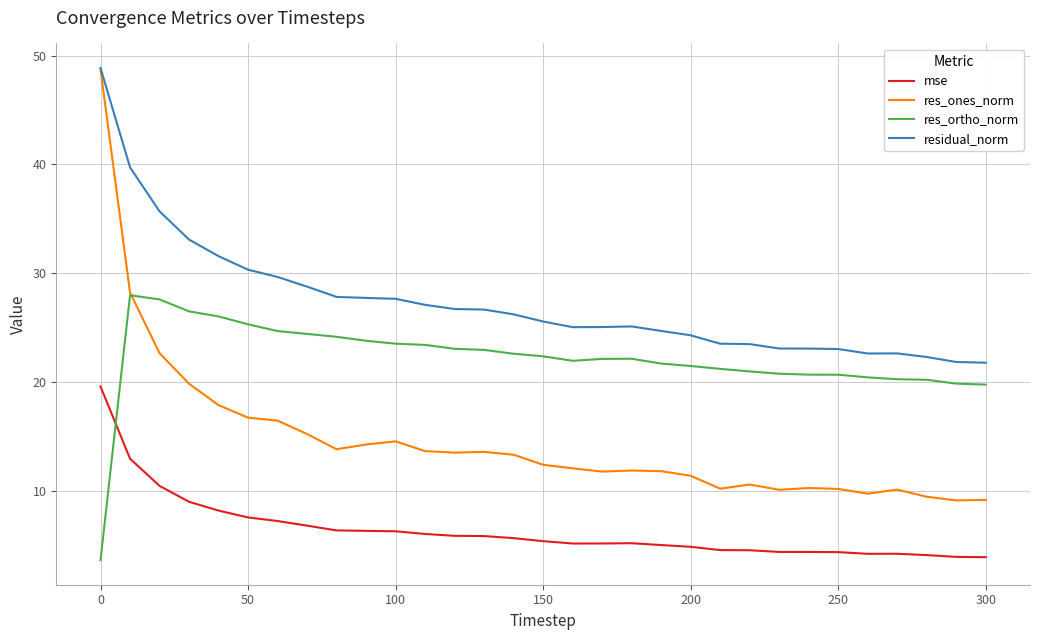

In mse, how many points are higher than both neighbors (excluding endpoints)?

2